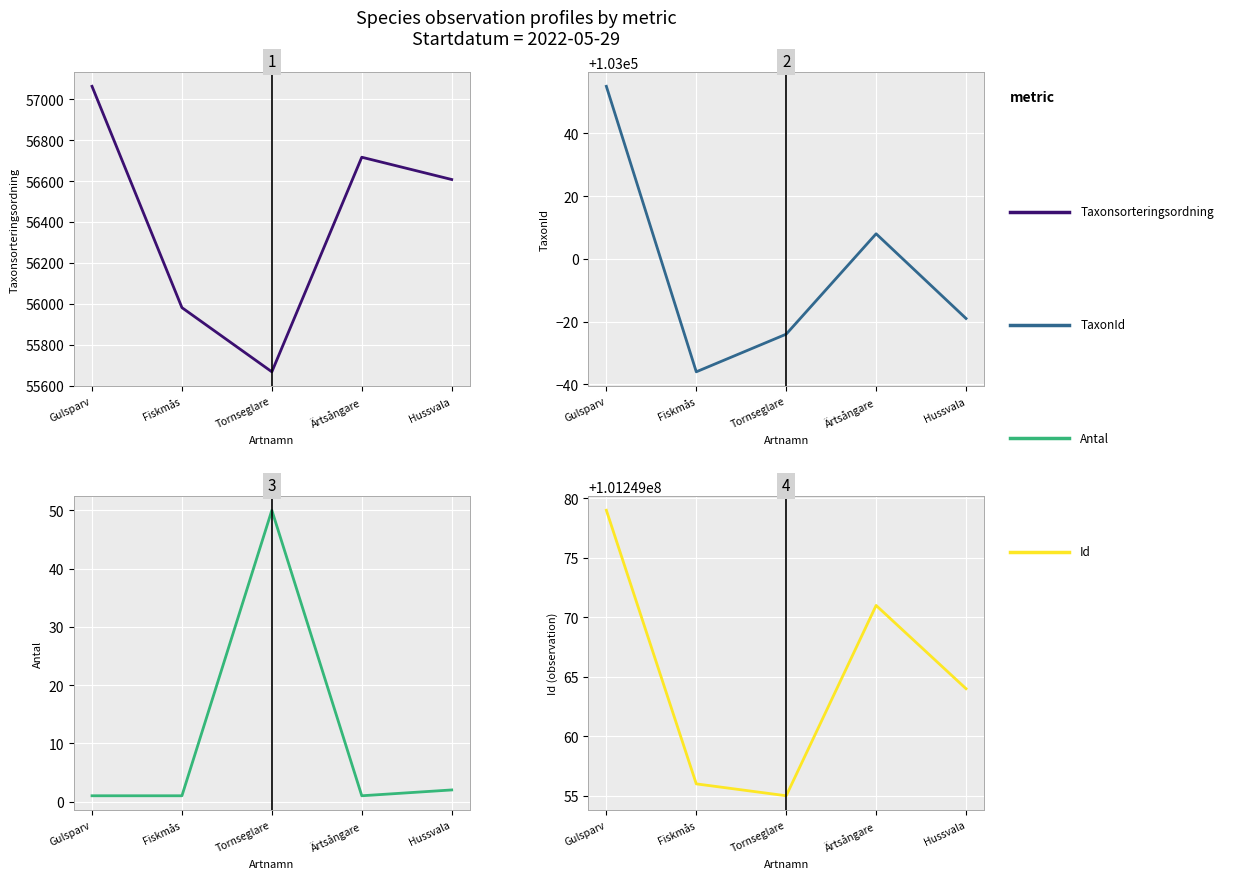

The value of Id (observation) at Hussvala is 101249064. True or false?

True